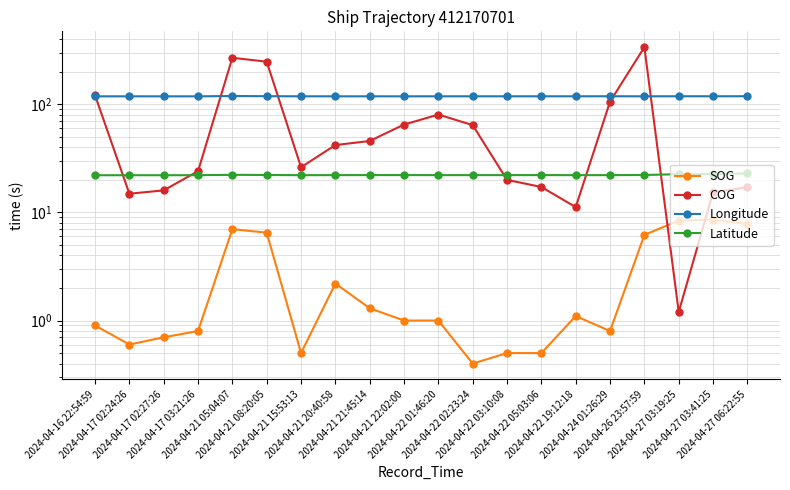

True or false: SOG has a value of 2.9 at 2024-04-26 23:57:59.

False